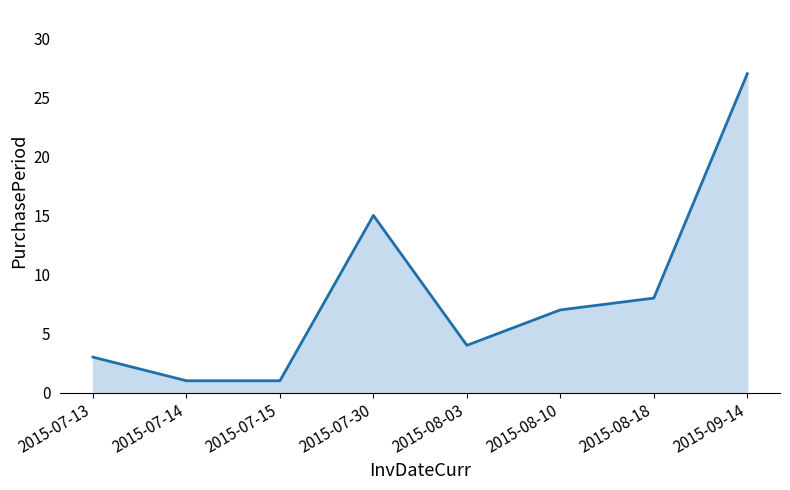

What is the maximum value shown in the chart?

27